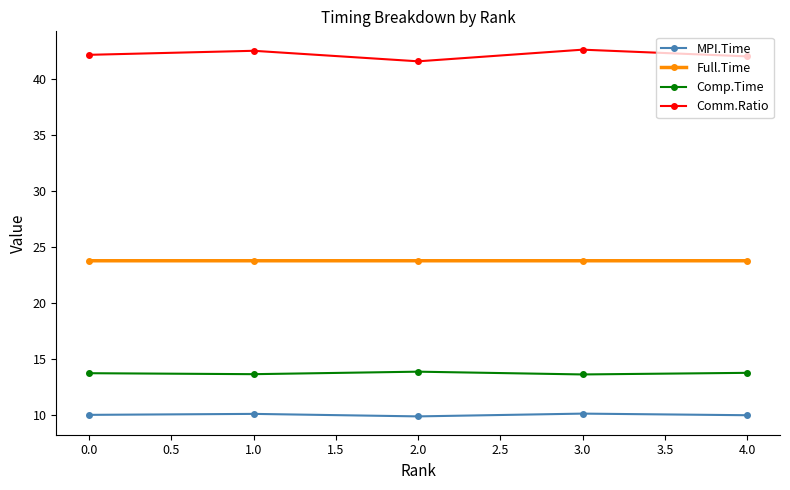

Which series has the largest total across all categories?

Comm.Ratio